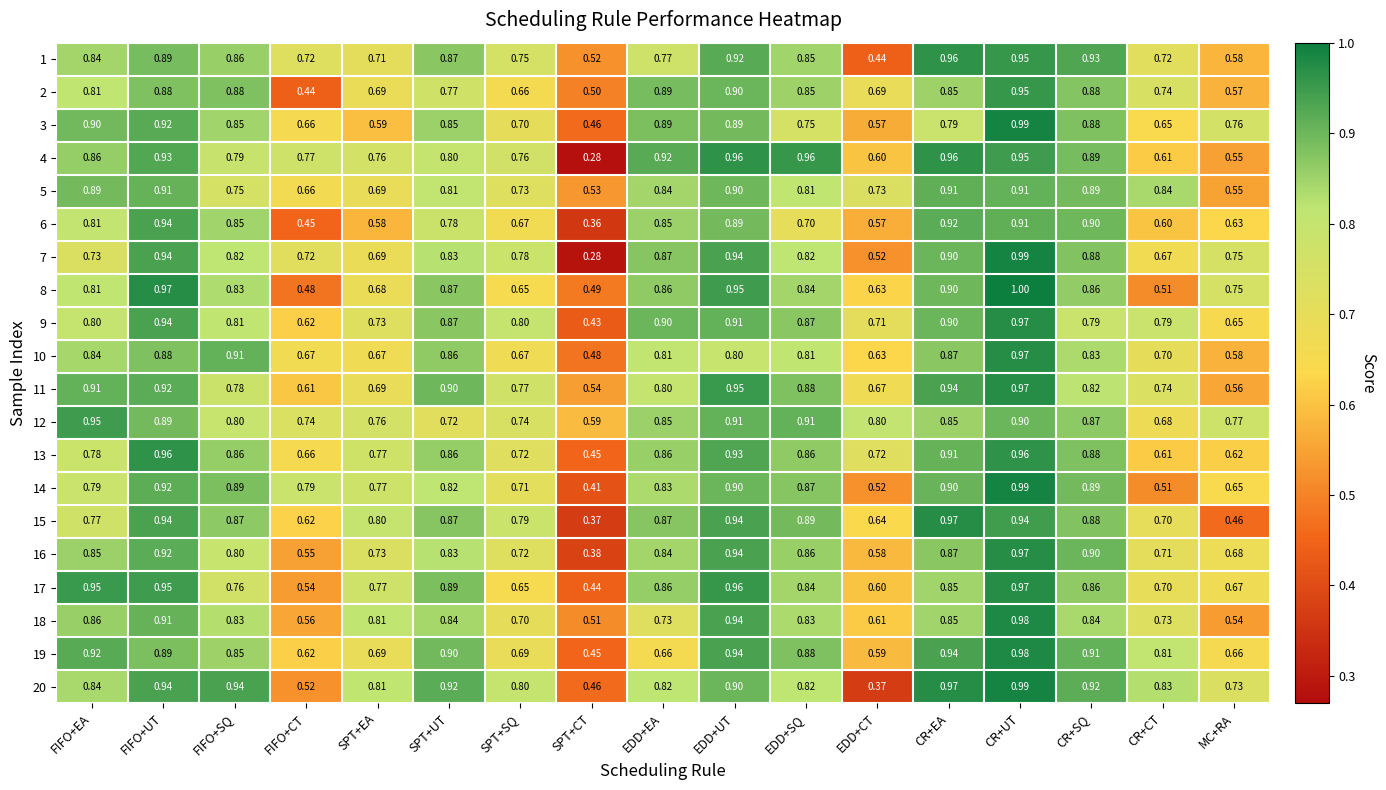

At which category is the sum across all series the highest?

CR+UT